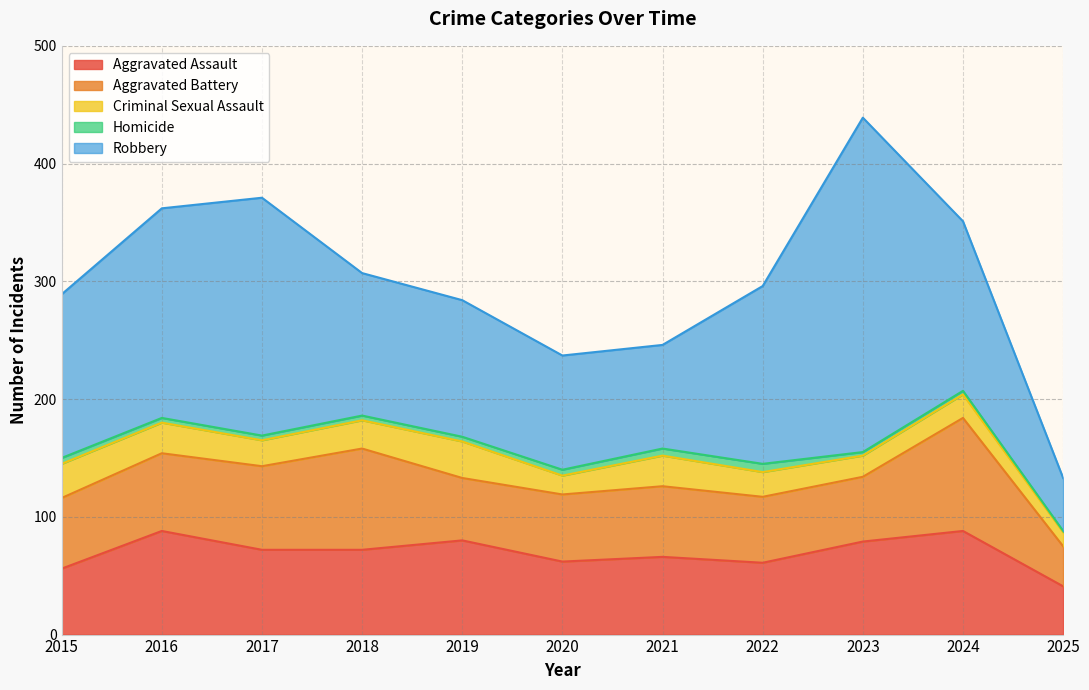

What is the sum of the Aggravated Assault values at 2023 and 2019?

159